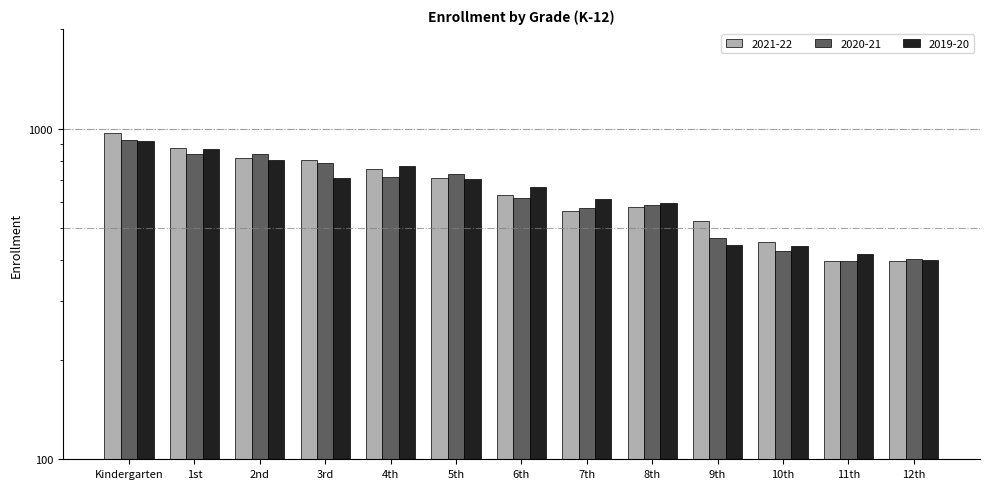

Which series has the widest spread of values?

2021-22